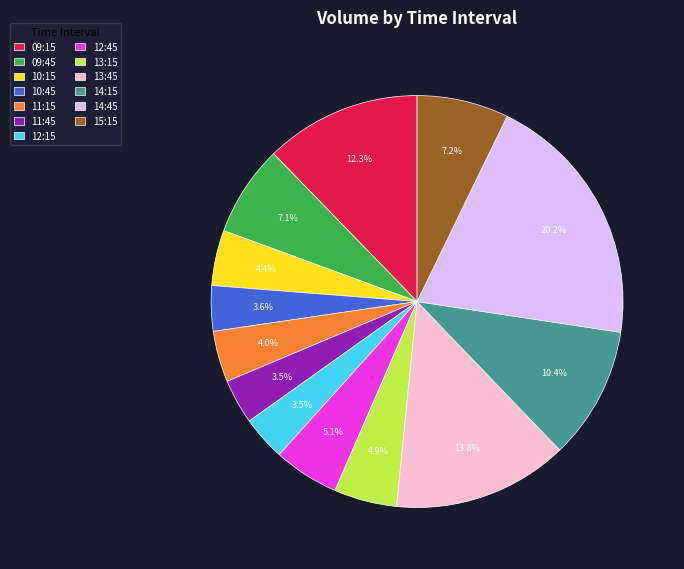

How many slices are in this pie chart?

13